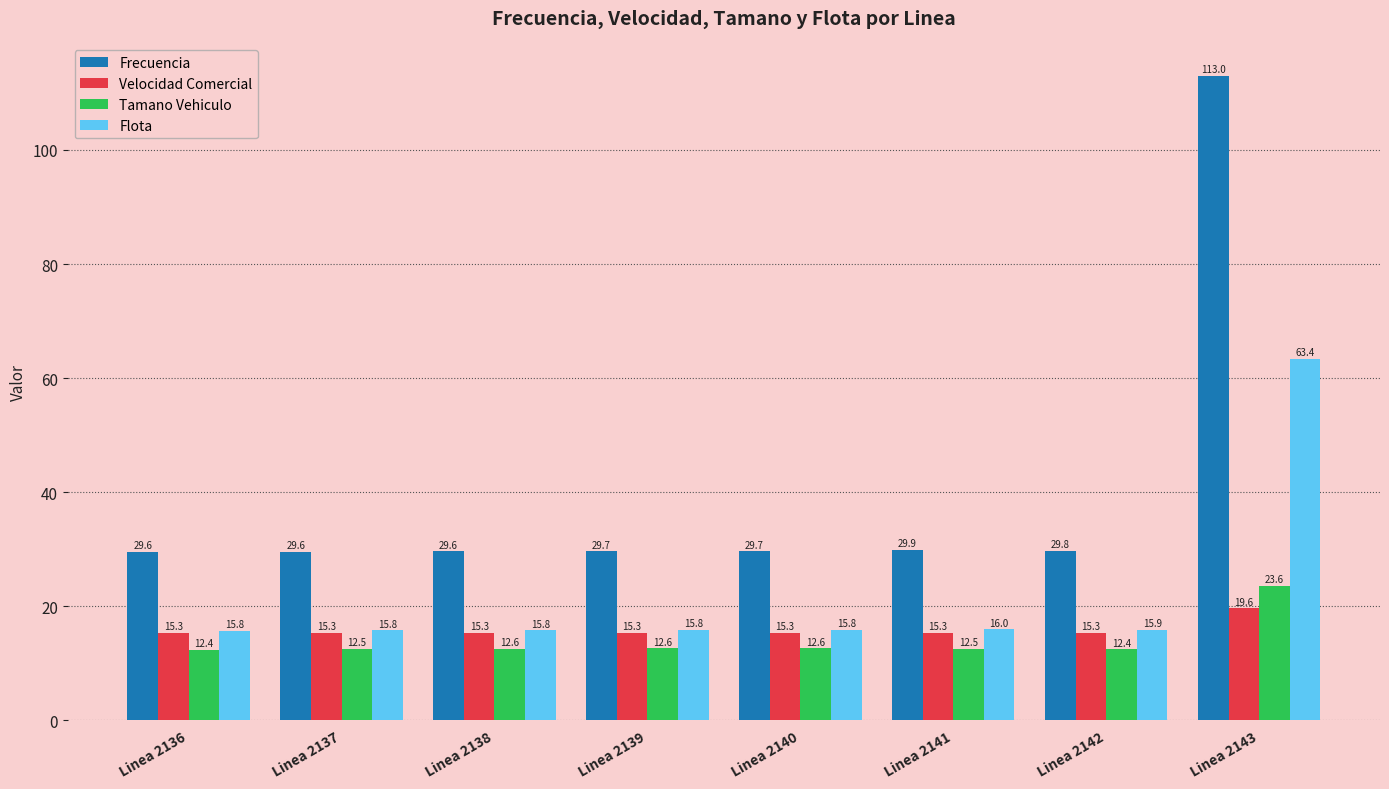

What is the minimum value shown in the chart?

12.4